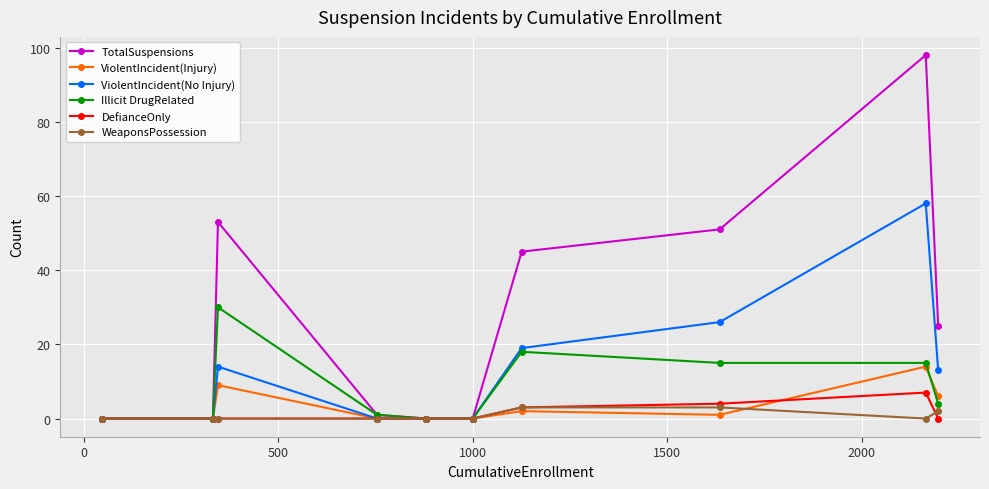

What is the greatest value displayed?

98